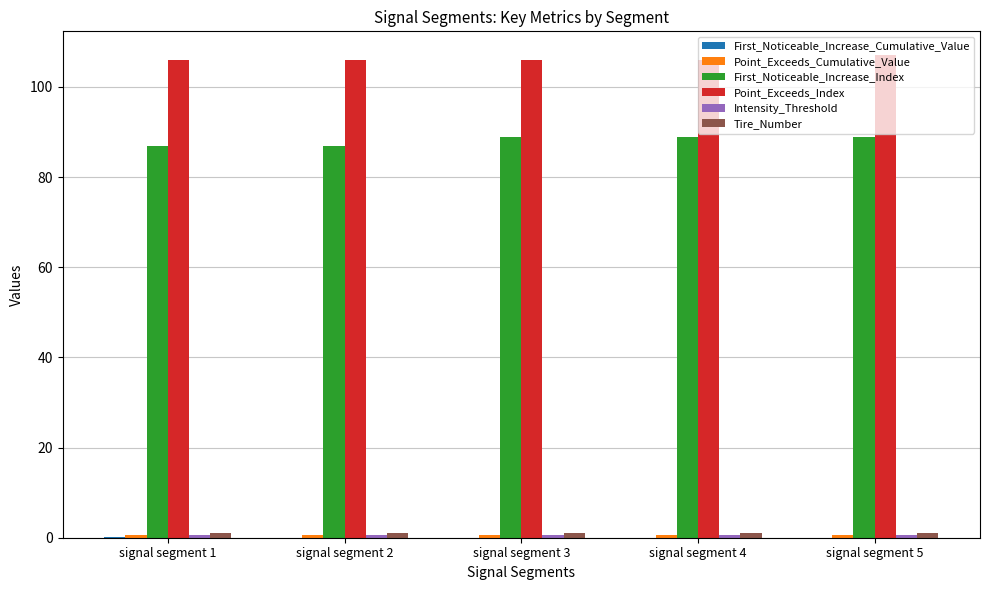

How many groups of bars are there?

5